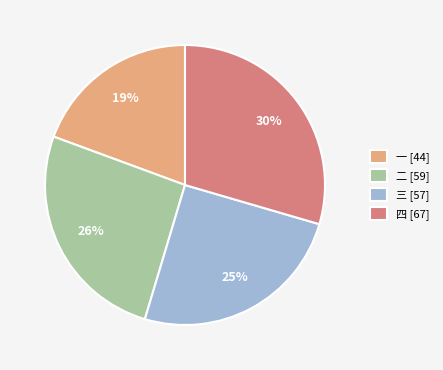

How many slices are in this pie chart?

4